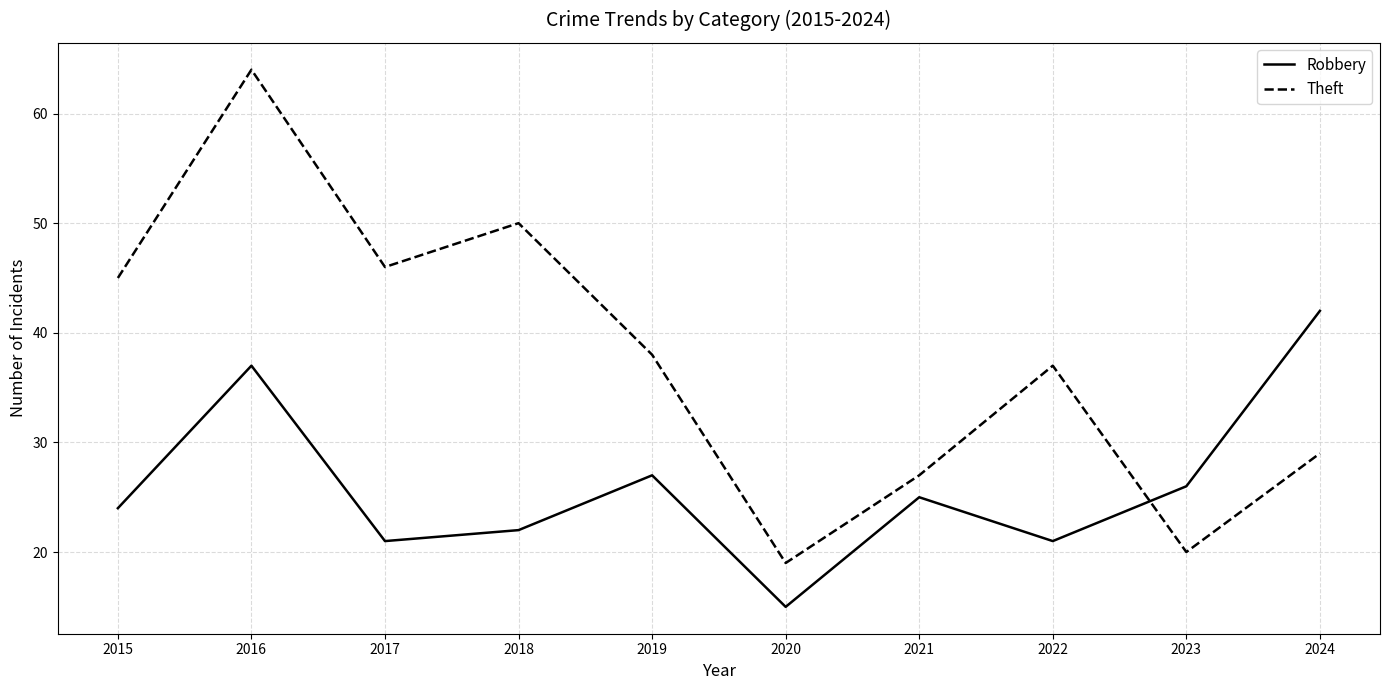

List the series in order of their peak value, lowest first.

Robbery, Theft